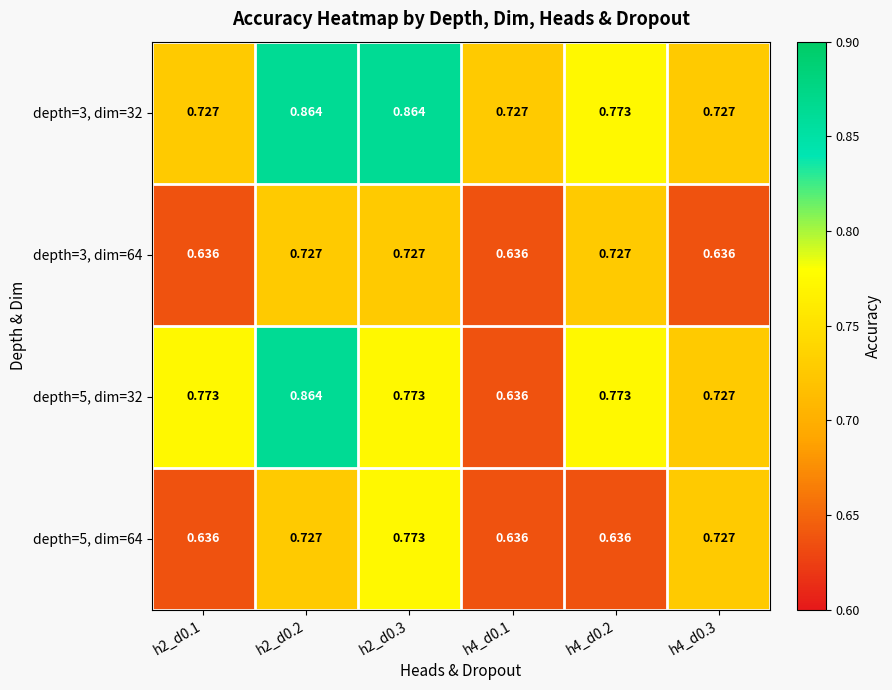

Is the value of depth=5, dim=32 at h2_d0.3 greater than the value of depth=3, dim=64 at h4_d0.3?

Yes